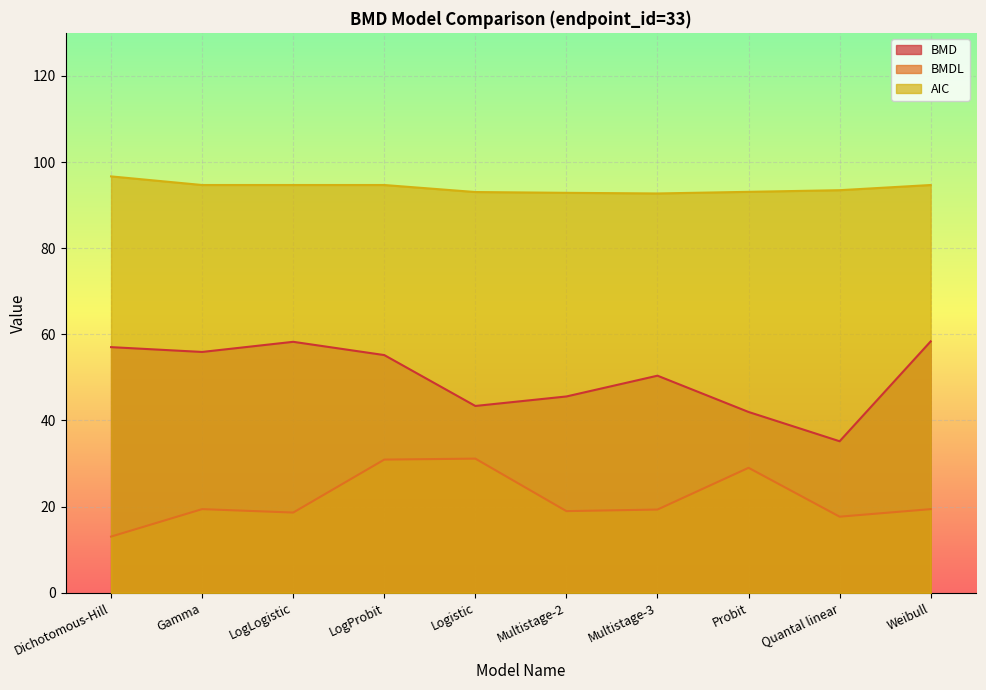

True or false: BMD and AIC intersect in this chart.

False